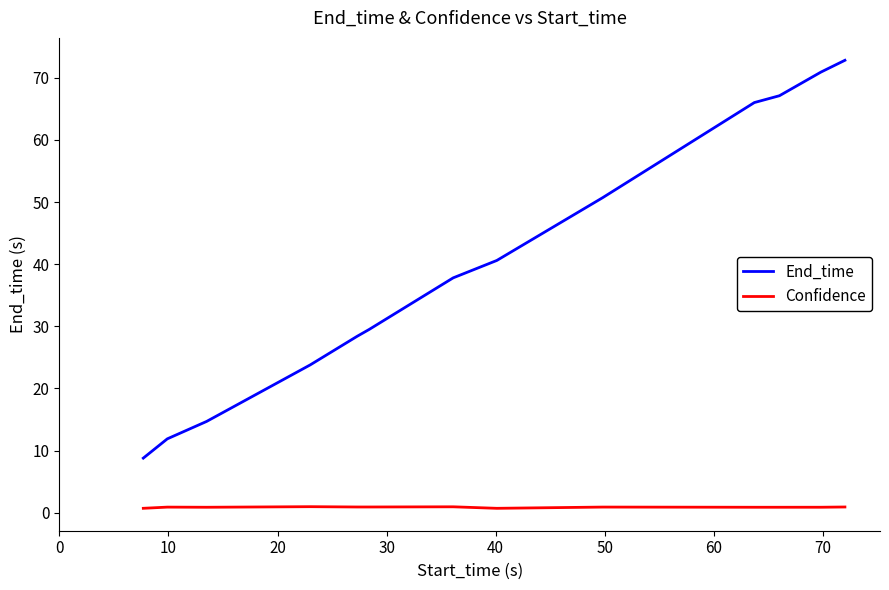

True or false: End_time has more than 1 points higher than both neighbors.

False